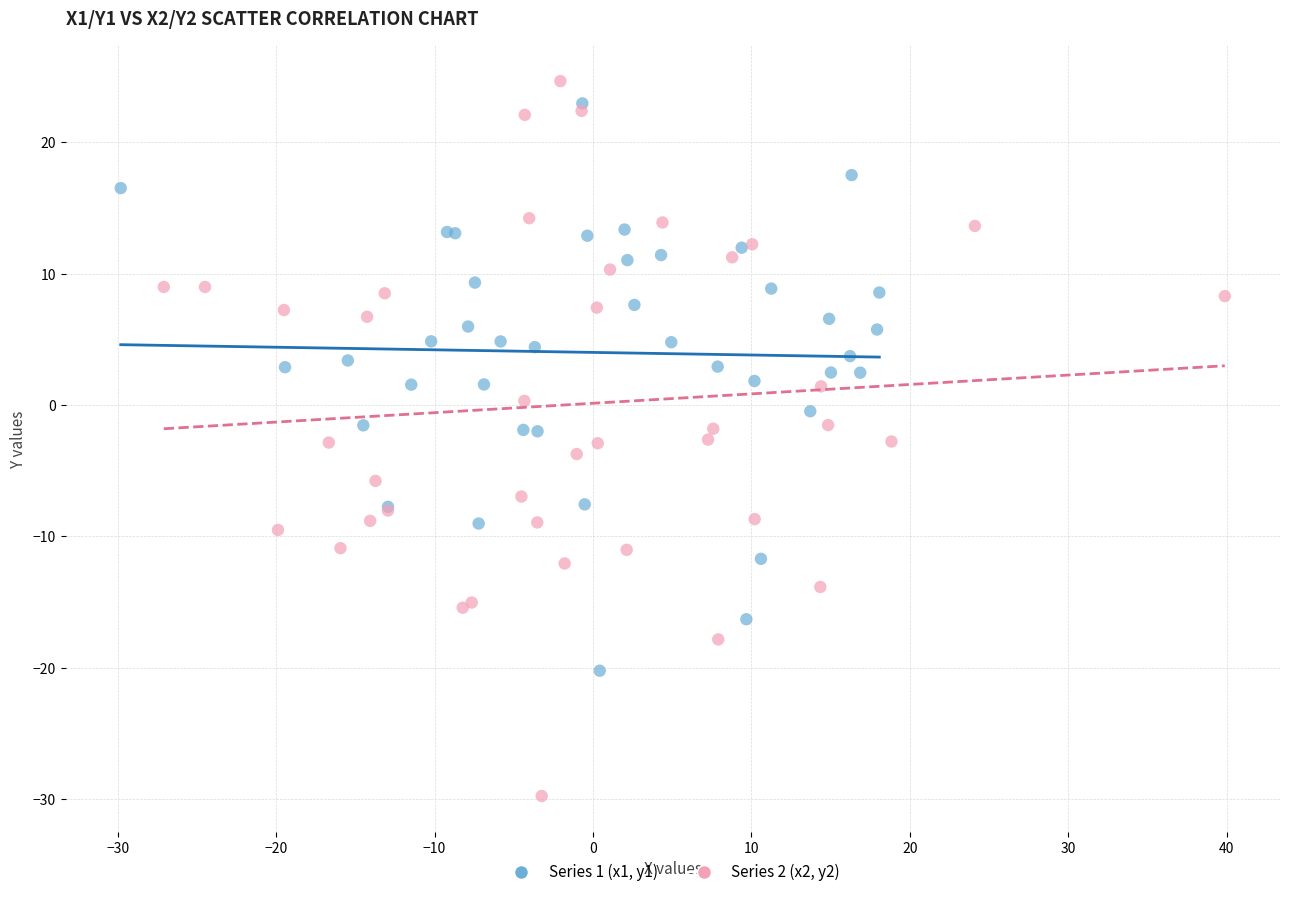

Which series contains the lowest Y value?

Series 2 (x2, y2)